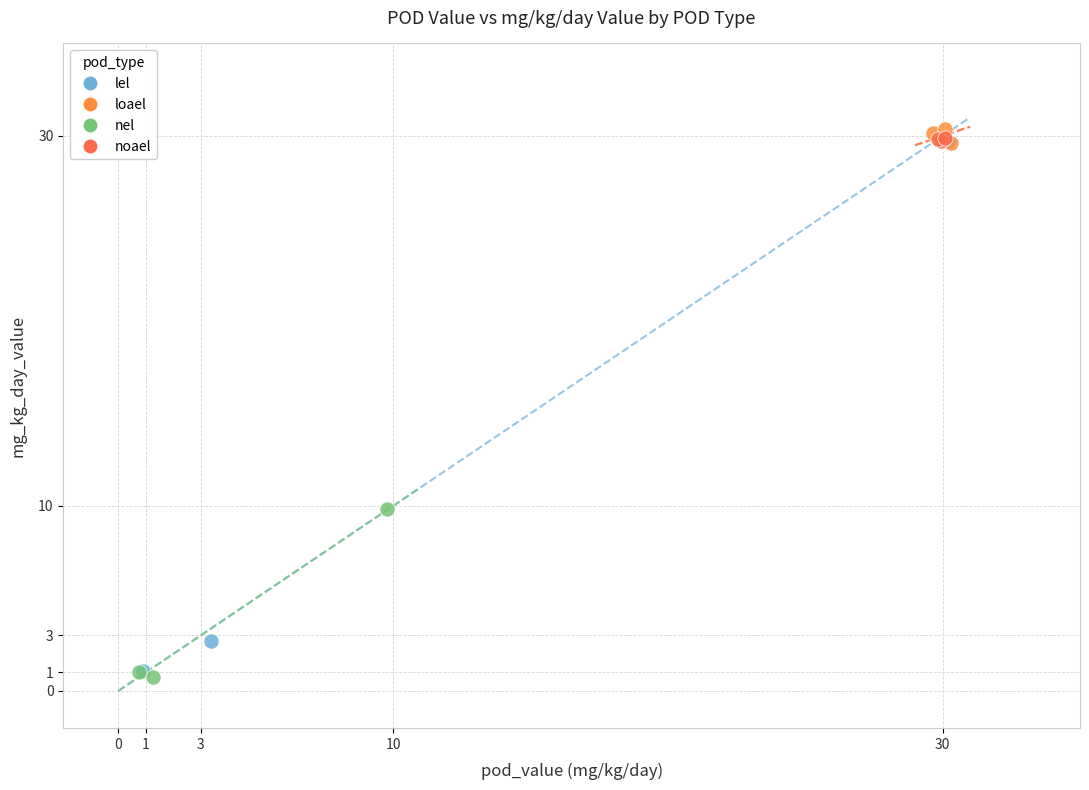

Which series contains the highest Y value?

loael